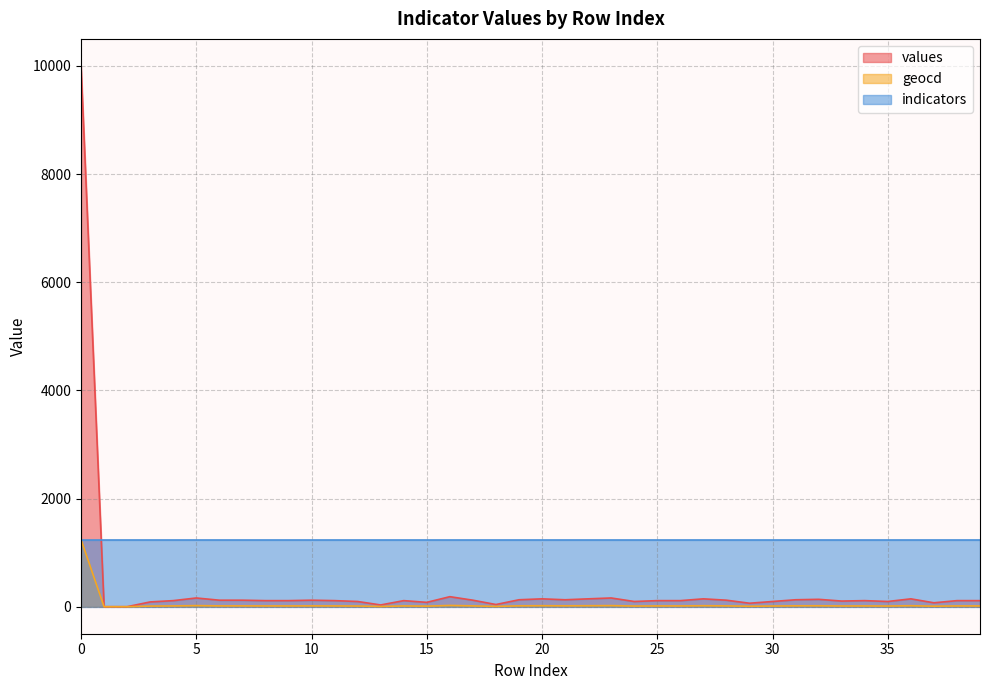

Which series changed the most between 32 and 37?

values